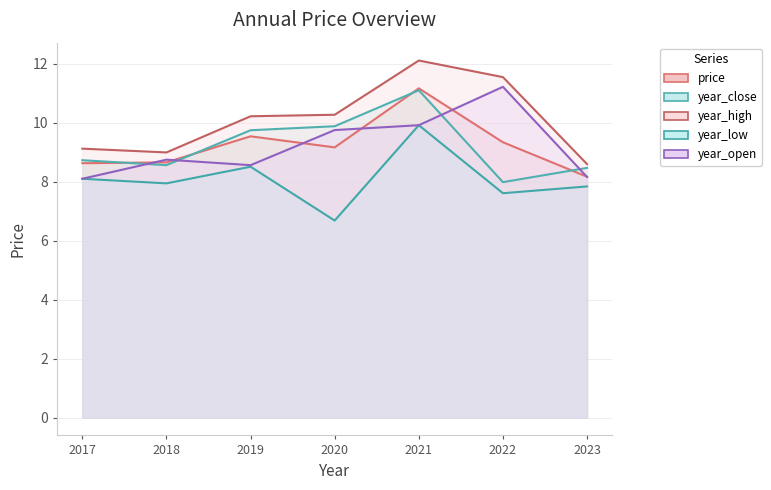

At how many categories does at least one series exceed 8?

7